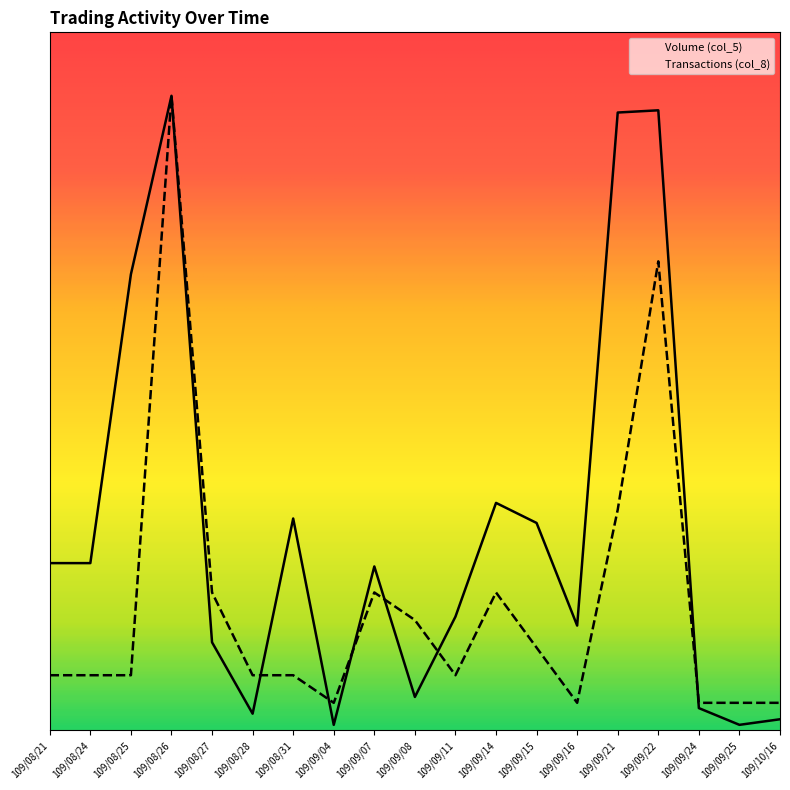

List the series in order of their overall mean, highest first.

Volume (col_5), Transactions (col_8)